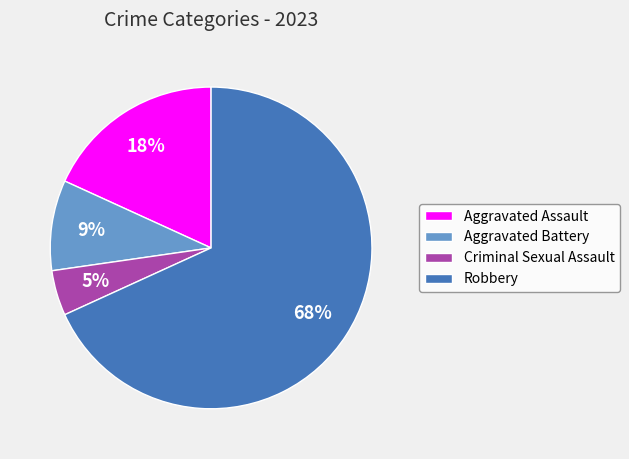

To the nearest percent, what is the combined percentage of Aggravated Assault and Robbery?

86%